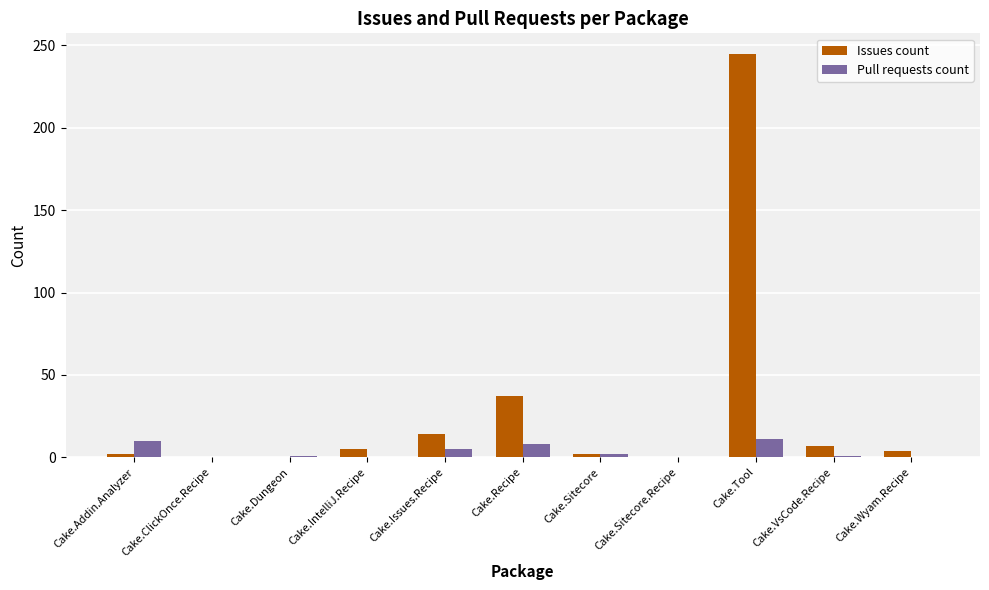

Which series changed the most between Cake.Tool and Cake.VsCode.Recipe?

Issues count